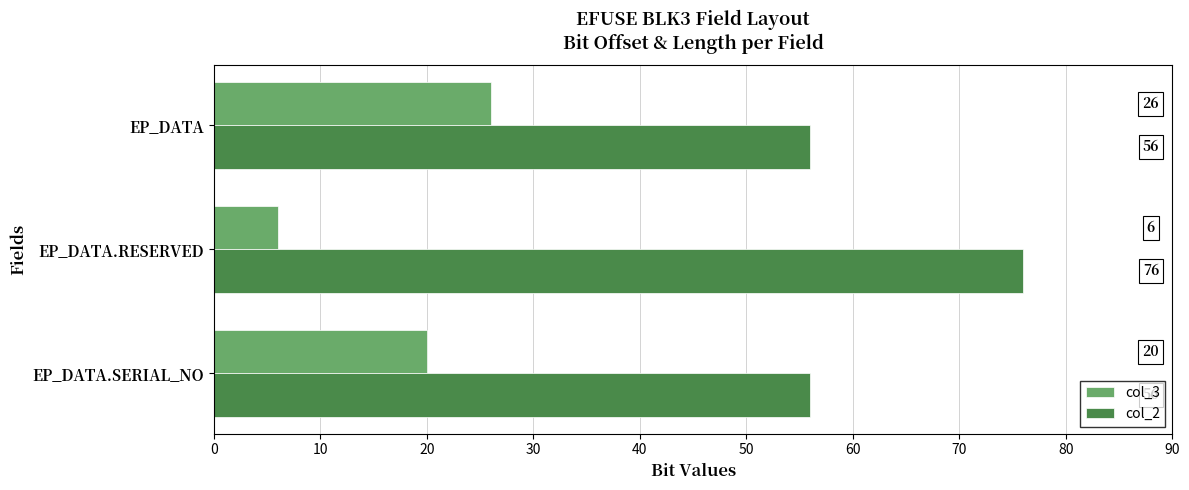

Rank the series by their maximum value, from highest to lowest.

col_2, col_3